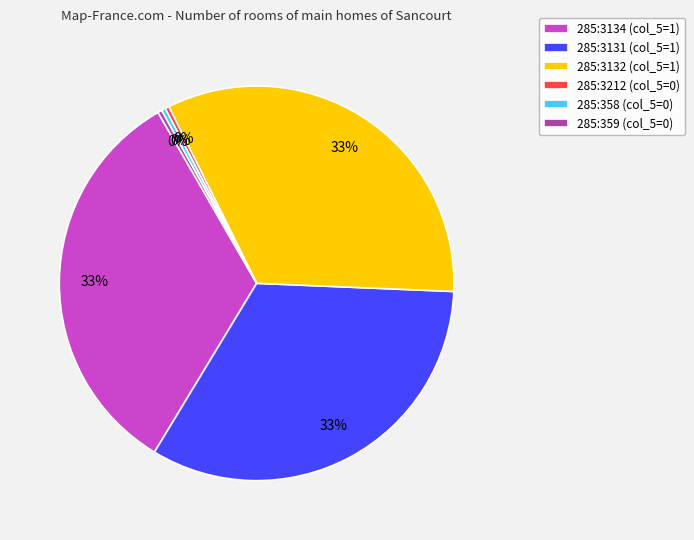

Count the number of slices in the pie.

6